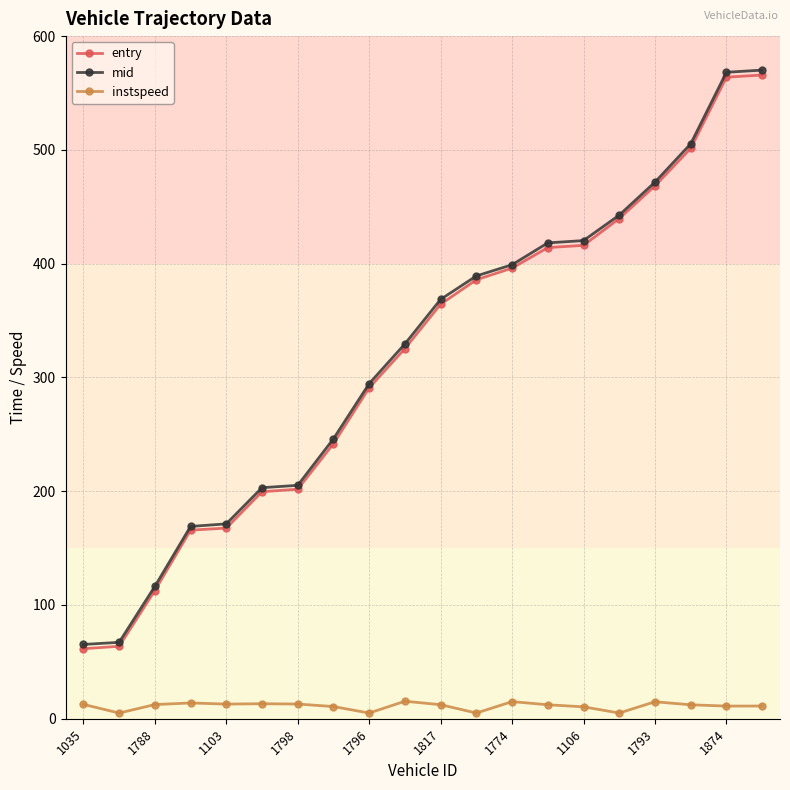

At how many categories does at least one series exceed 312?

11